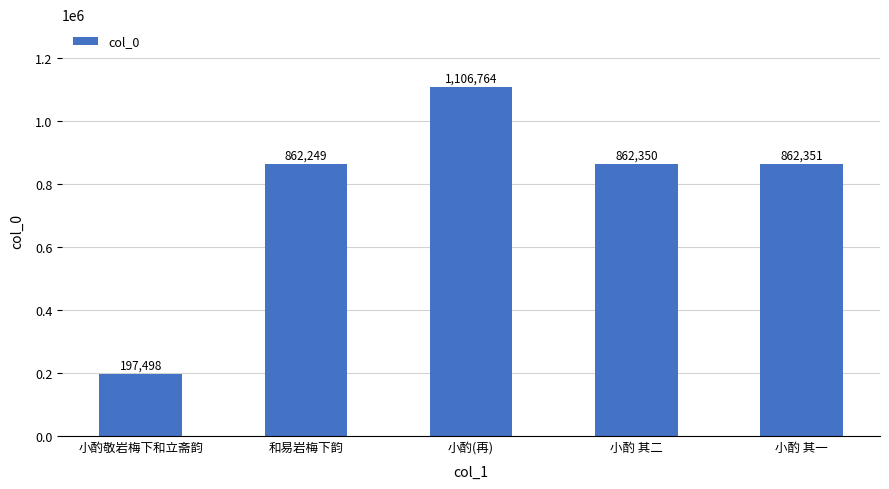

Reading right to left, list all the values displayed in this chart.

小酌 其一=862351	小酌 其二=862350	小酌(再)=1106764	和易岩梅下韵=862249	小酌敬岩梅下和立斋韵=197498